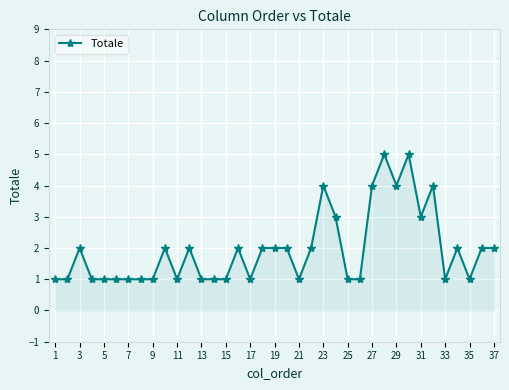

What is the minimum value shown in the chart?

1